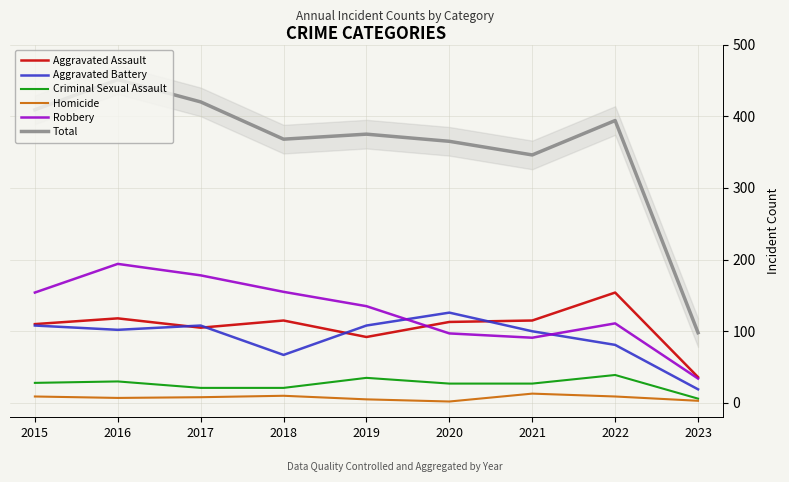

At which category does Homicide reach its first local peak?

2018